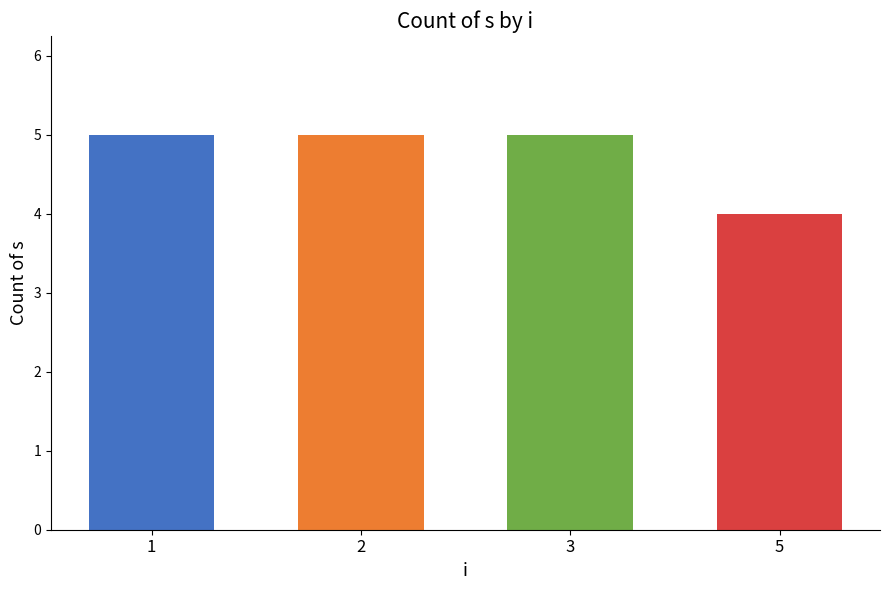

Which label corresponds to the smallest value in the chart?

5